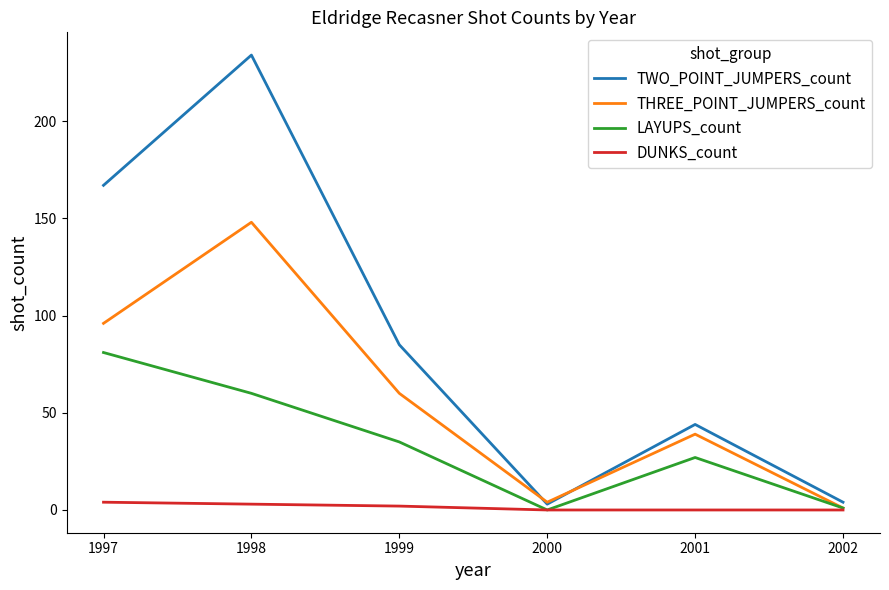

At which category is the sum across all series the highest?

1998